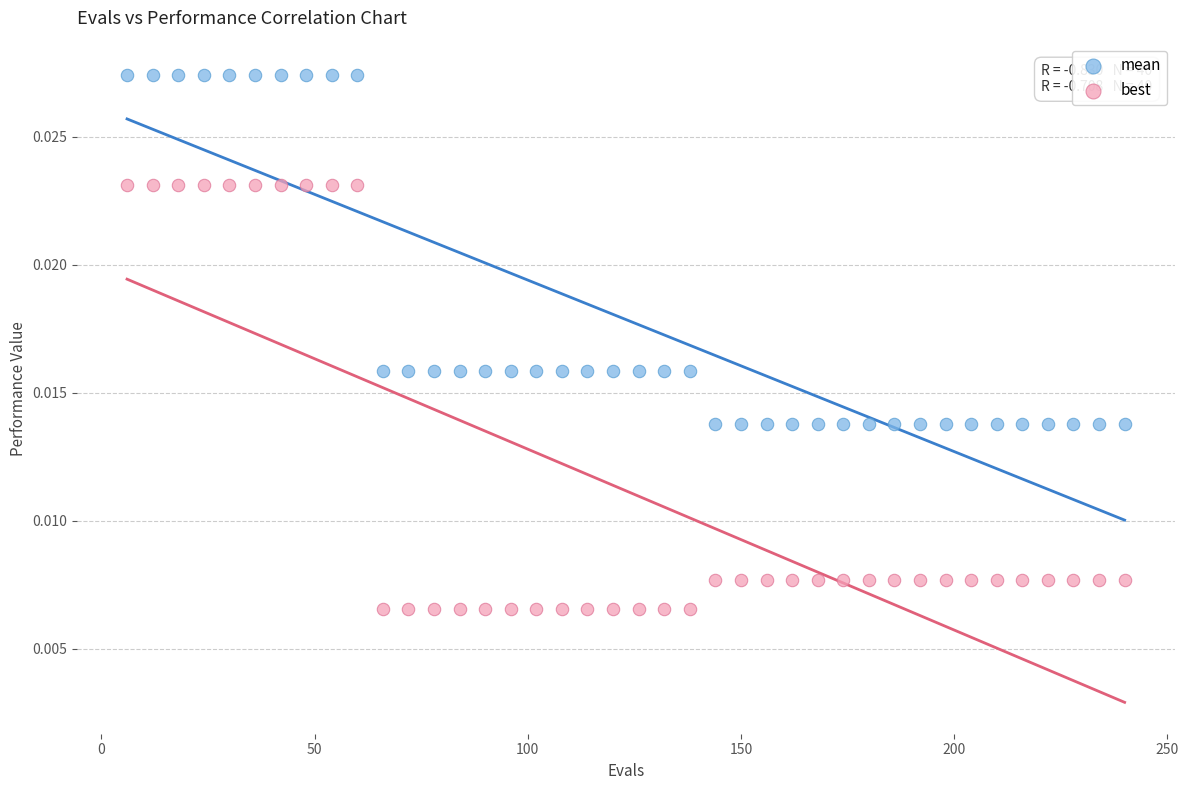

Across all data points, what is the range of X values (max minus min)?

234.0